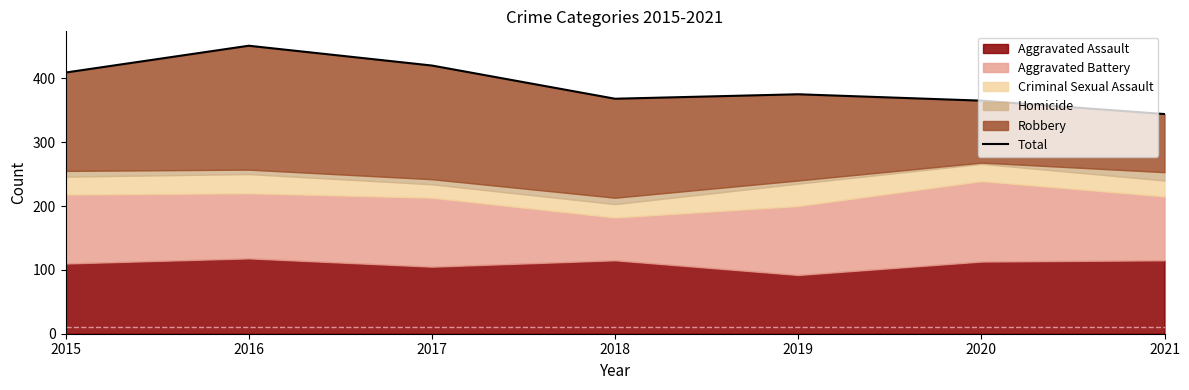

What is the difference between the maximum and minimum values?

107